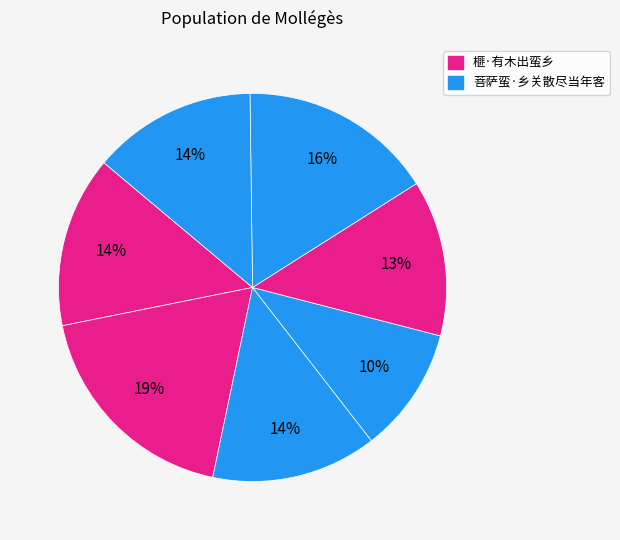

Count the number of slices in the pie.

7